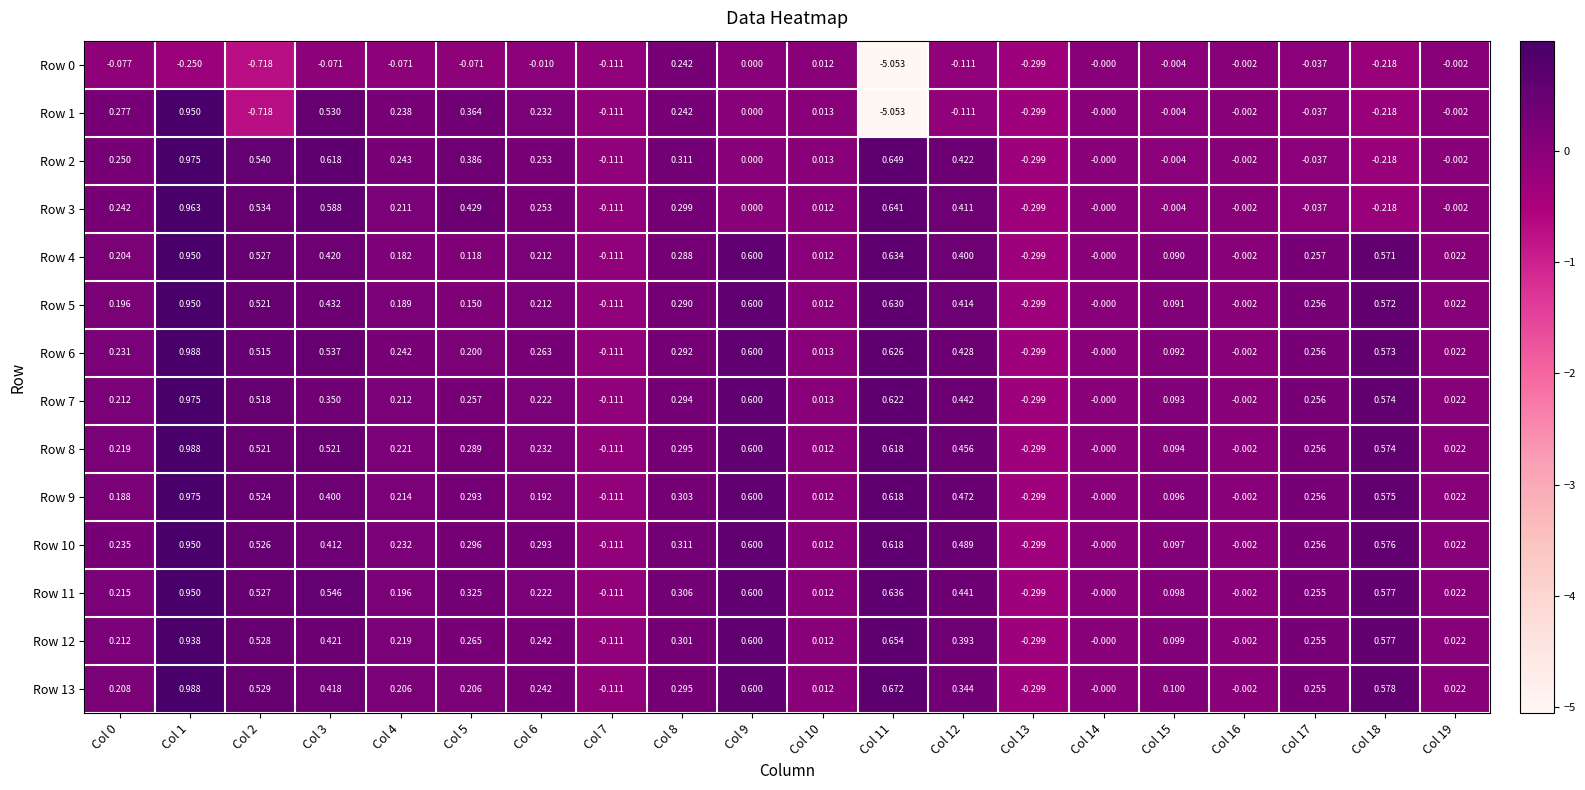

Is the value of Row 6 at Col 9 greater than the value of Row 2 at Col 0?

Yes